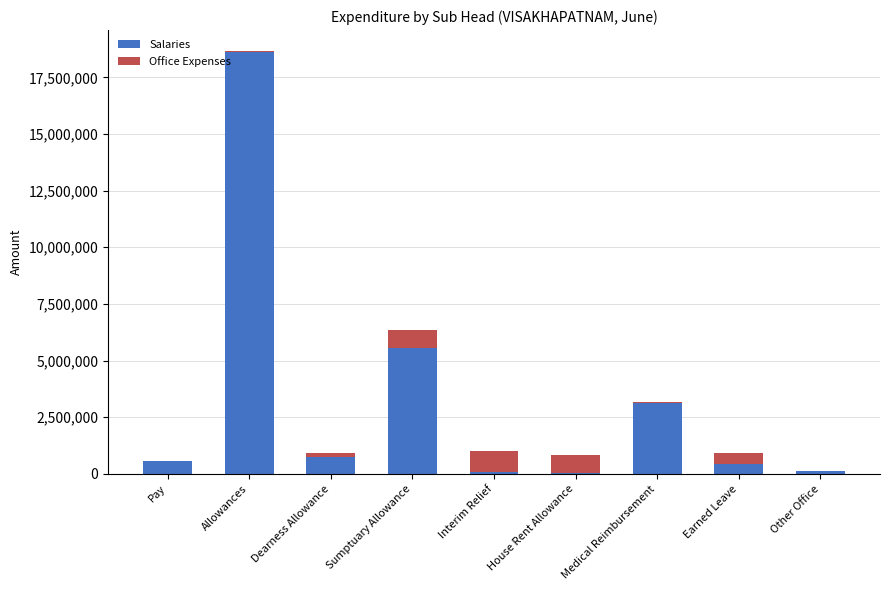

Is it true that Salaries equals 442634 at Earned Leave?

True